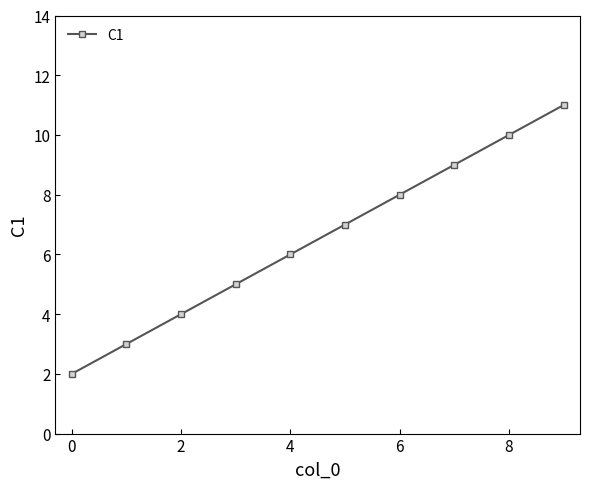

What is the smallest value displayed?

2